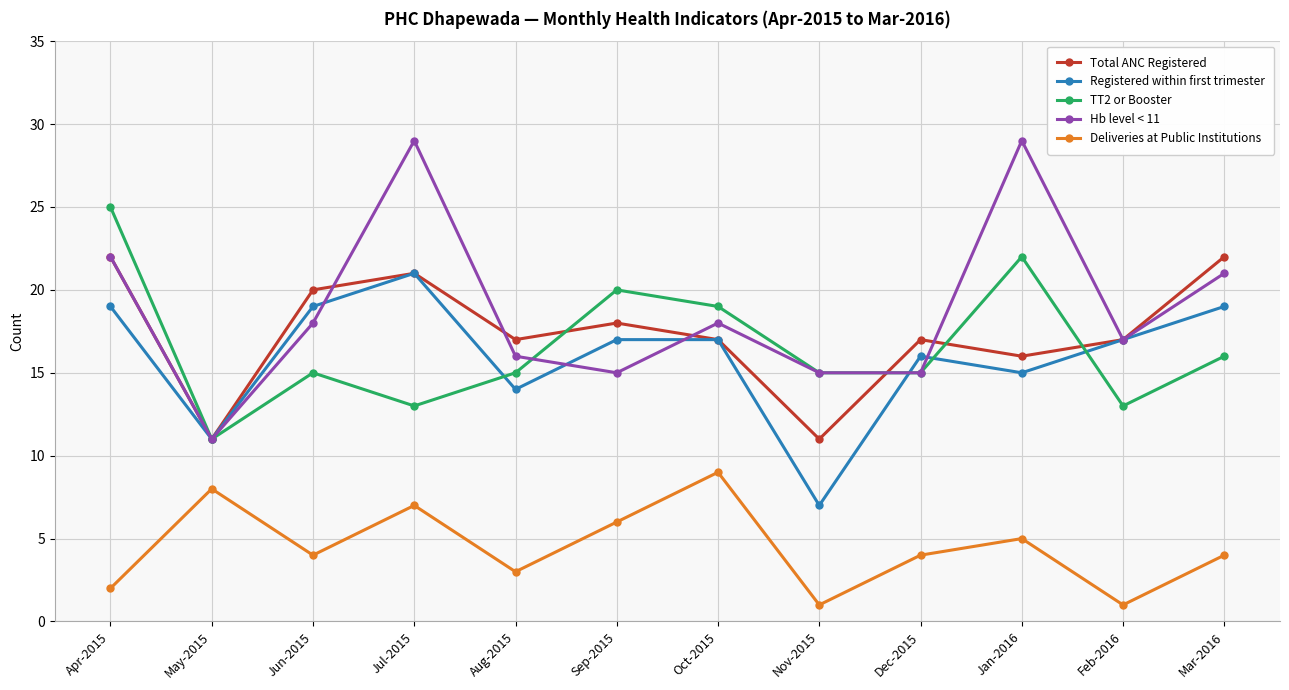

Reading left to right, transcribe all the data shown in this chart.

Total ANC Registered: 22	11	20	21	17	18	17	11	17	16	17	22
Registered within first trimester: 19	11	19	21	14	17	17	7	16	15	17	19
TT2 or Booster: 25	11	15	13	15	20	19	15	15	22	13	16
Hb level < 11: 22	11	18	29	16	15	18	15	15	29	17	21
Deliveries at Public Institutions: 2	8	4	7	3	6	9	1	4	5	1	4